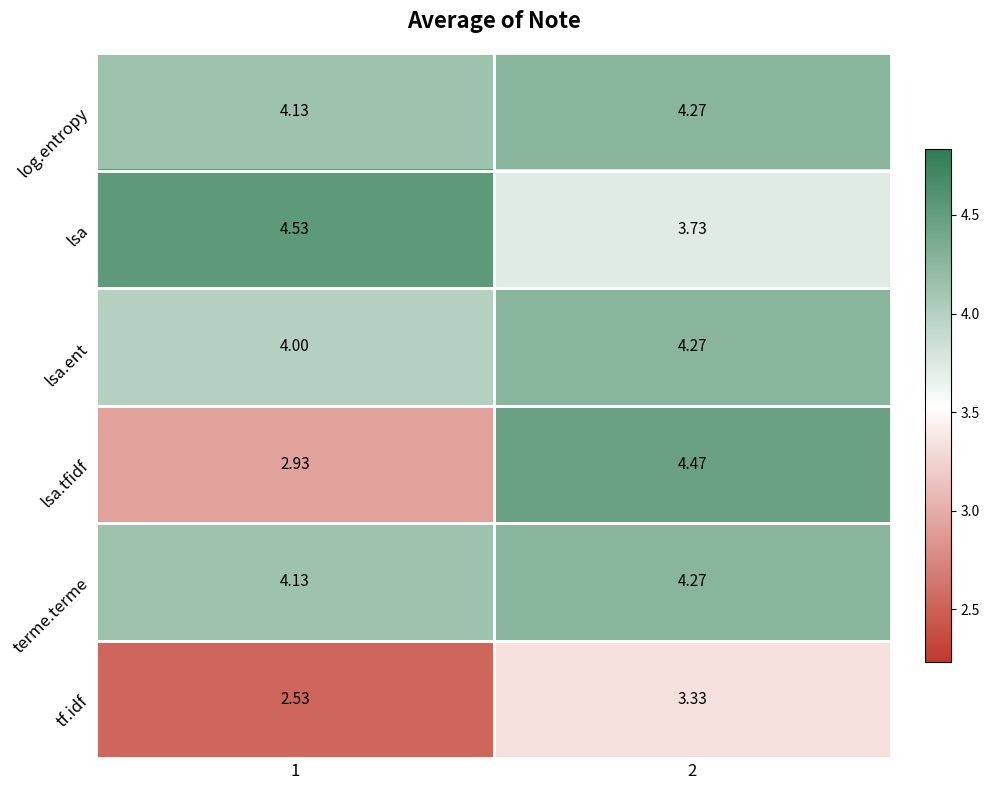

Is the value of tf.idf at 1 greater than the value of lsa.ent at 2?

No